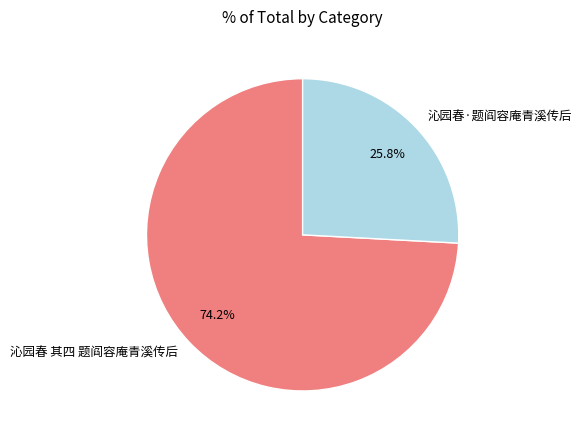

Is it true that 沁园春·题阎容庵青溪传后 is 26% of the pie?

True